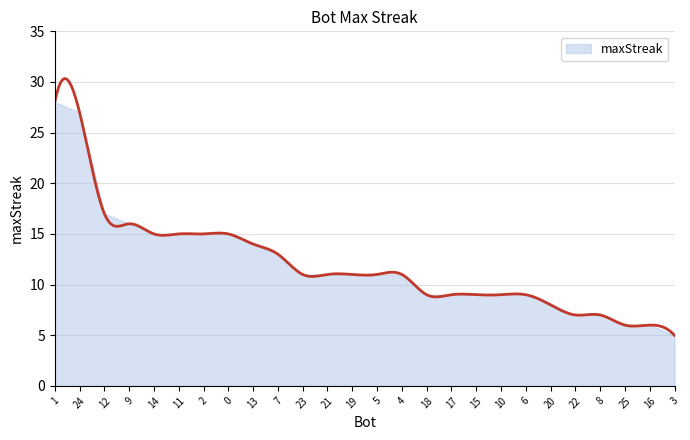

What is the label of the 24th point from the right?

12